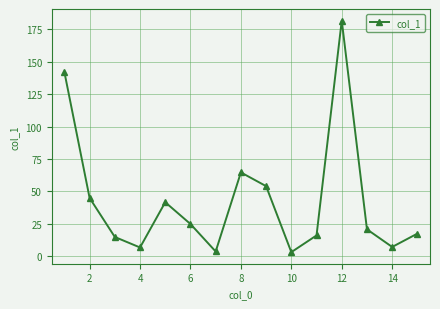

What is the sum of all values?

643.0